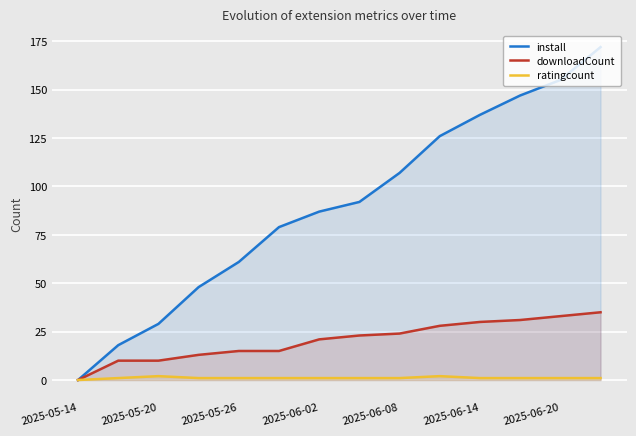

List the series in order of their overall mean, lowest first.

ratingcount, downloadCount, install